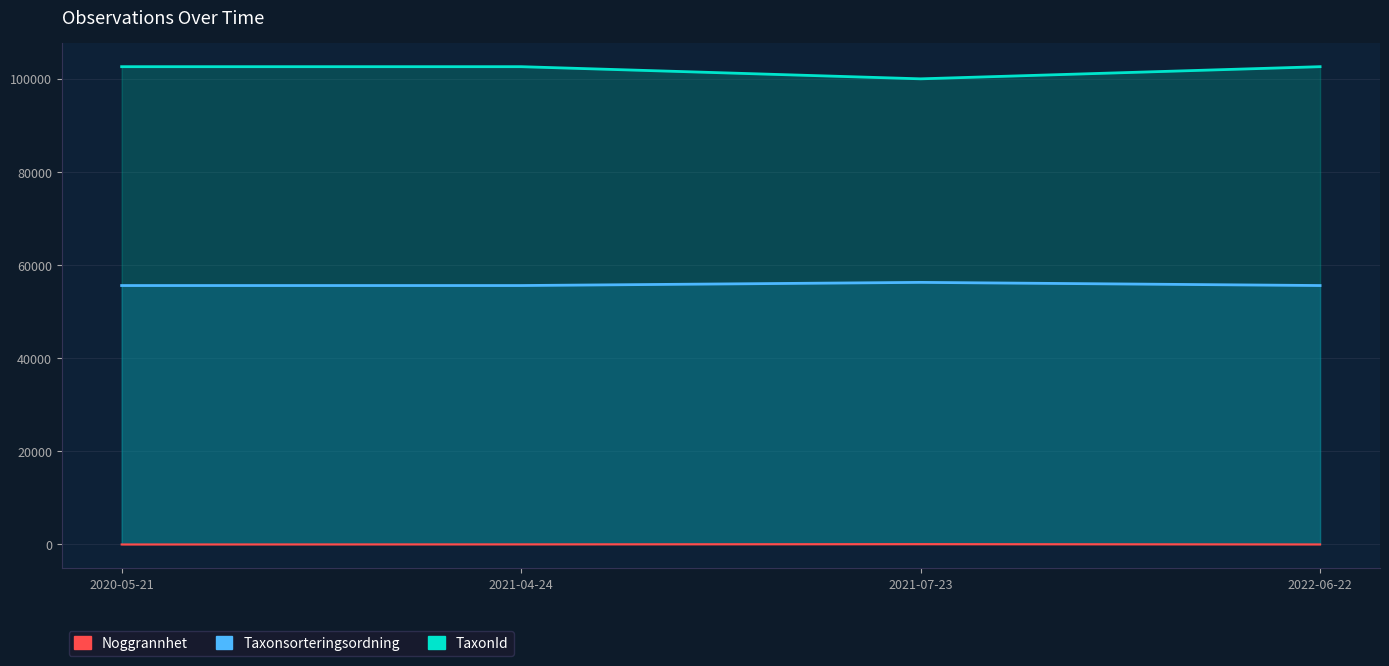

How many series are shown in this chart?

3